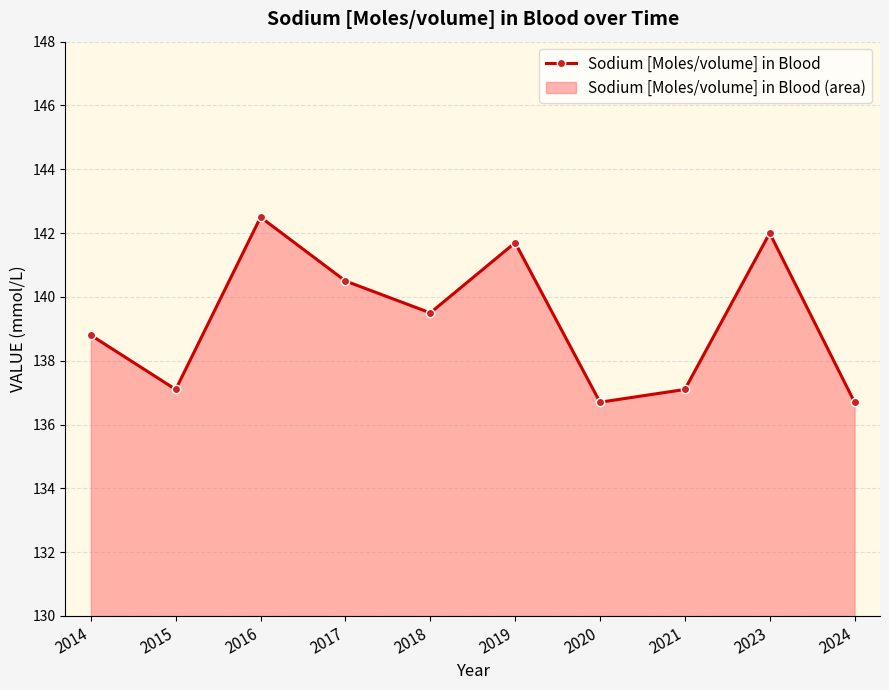

What is the minimum value shown in the chart?

136.7